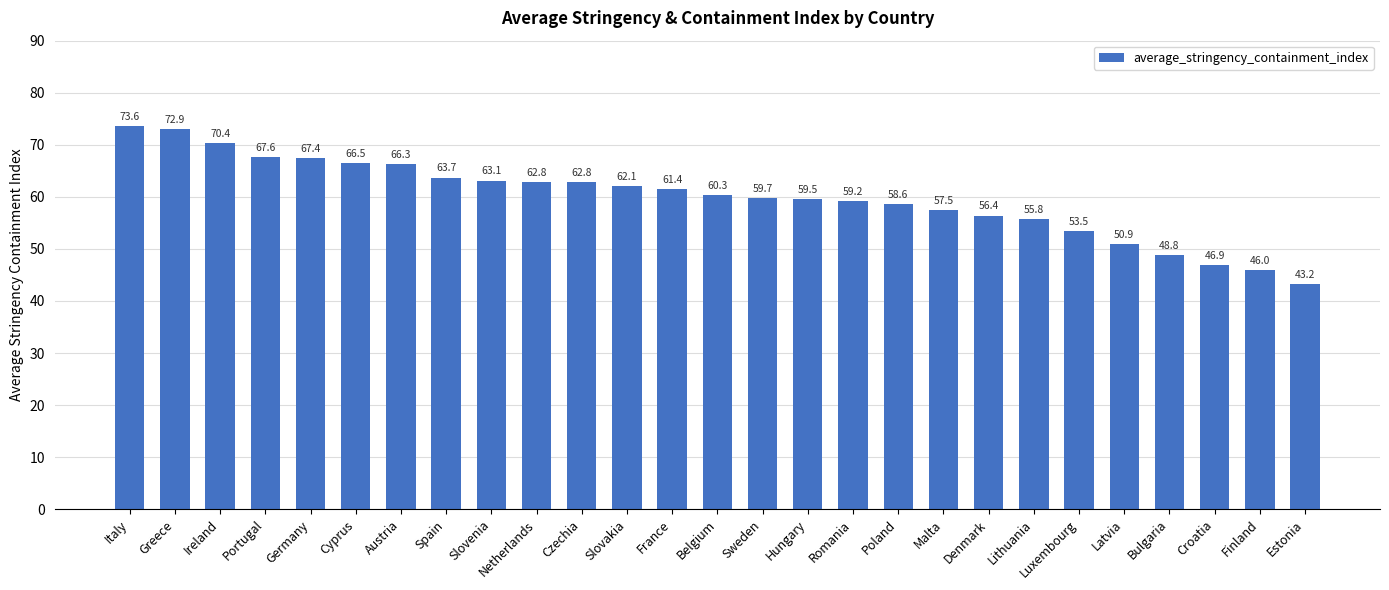

At which label does the data first exceed 60?

Italy